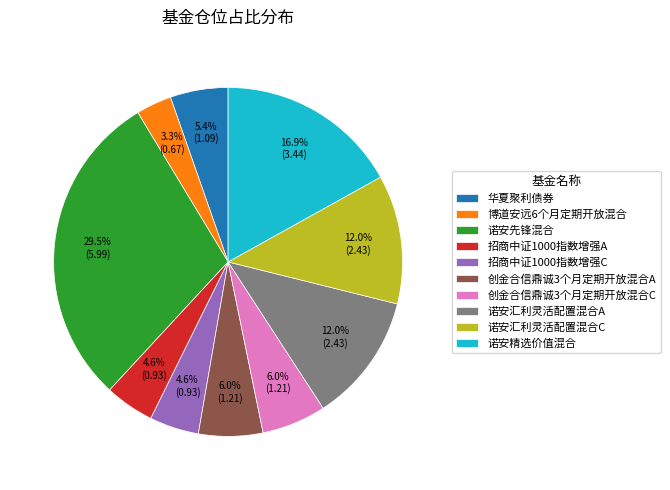

To the nearest percent, what percentage of the pie is 创金合信鼎诚3个月定期开放混合C?

6%